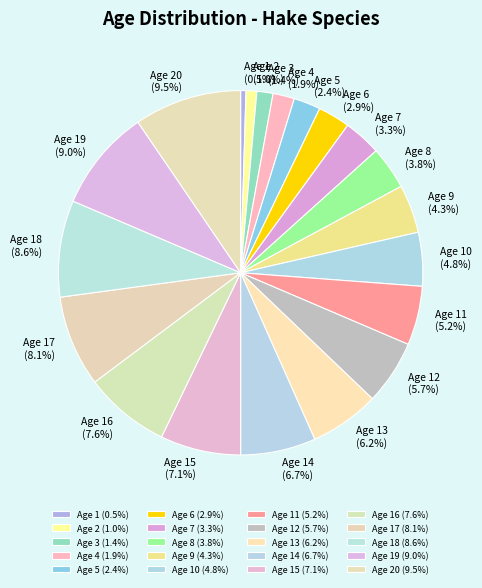

Count the number of slices in the pie.

20